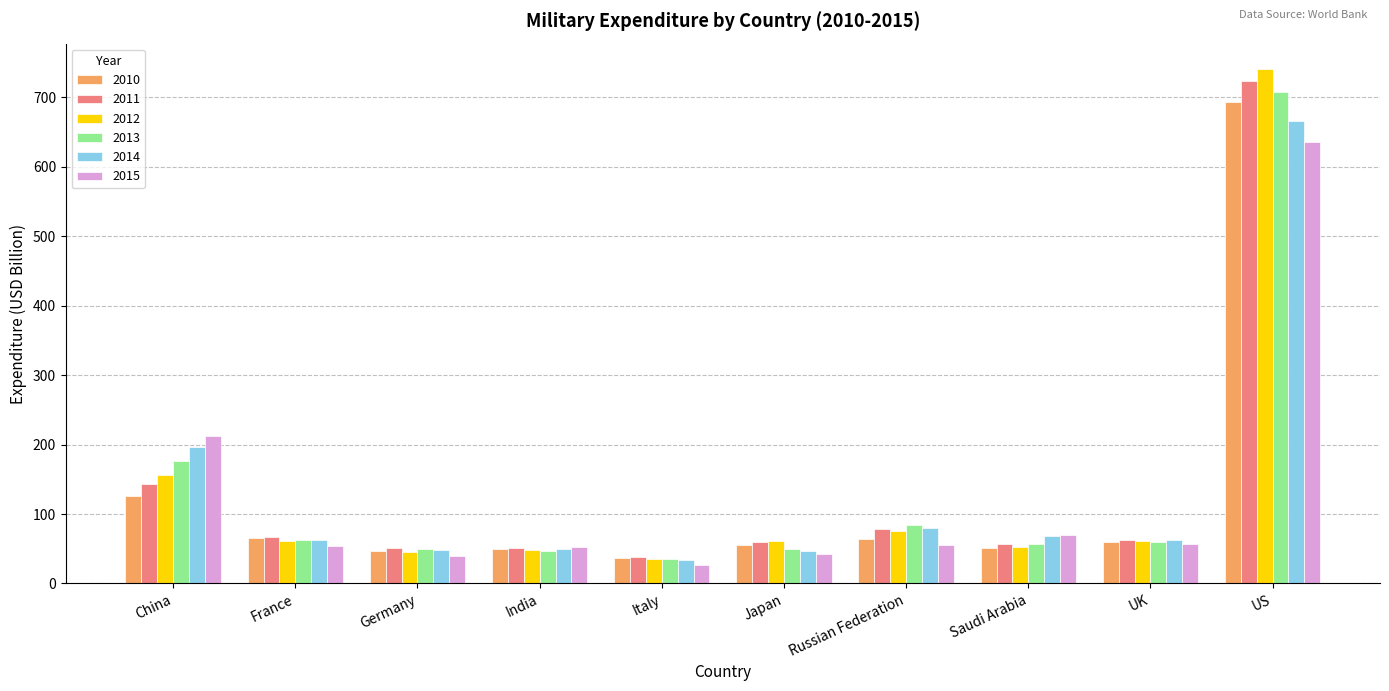

What is the approximate value of 2011 at Germany?

50.9